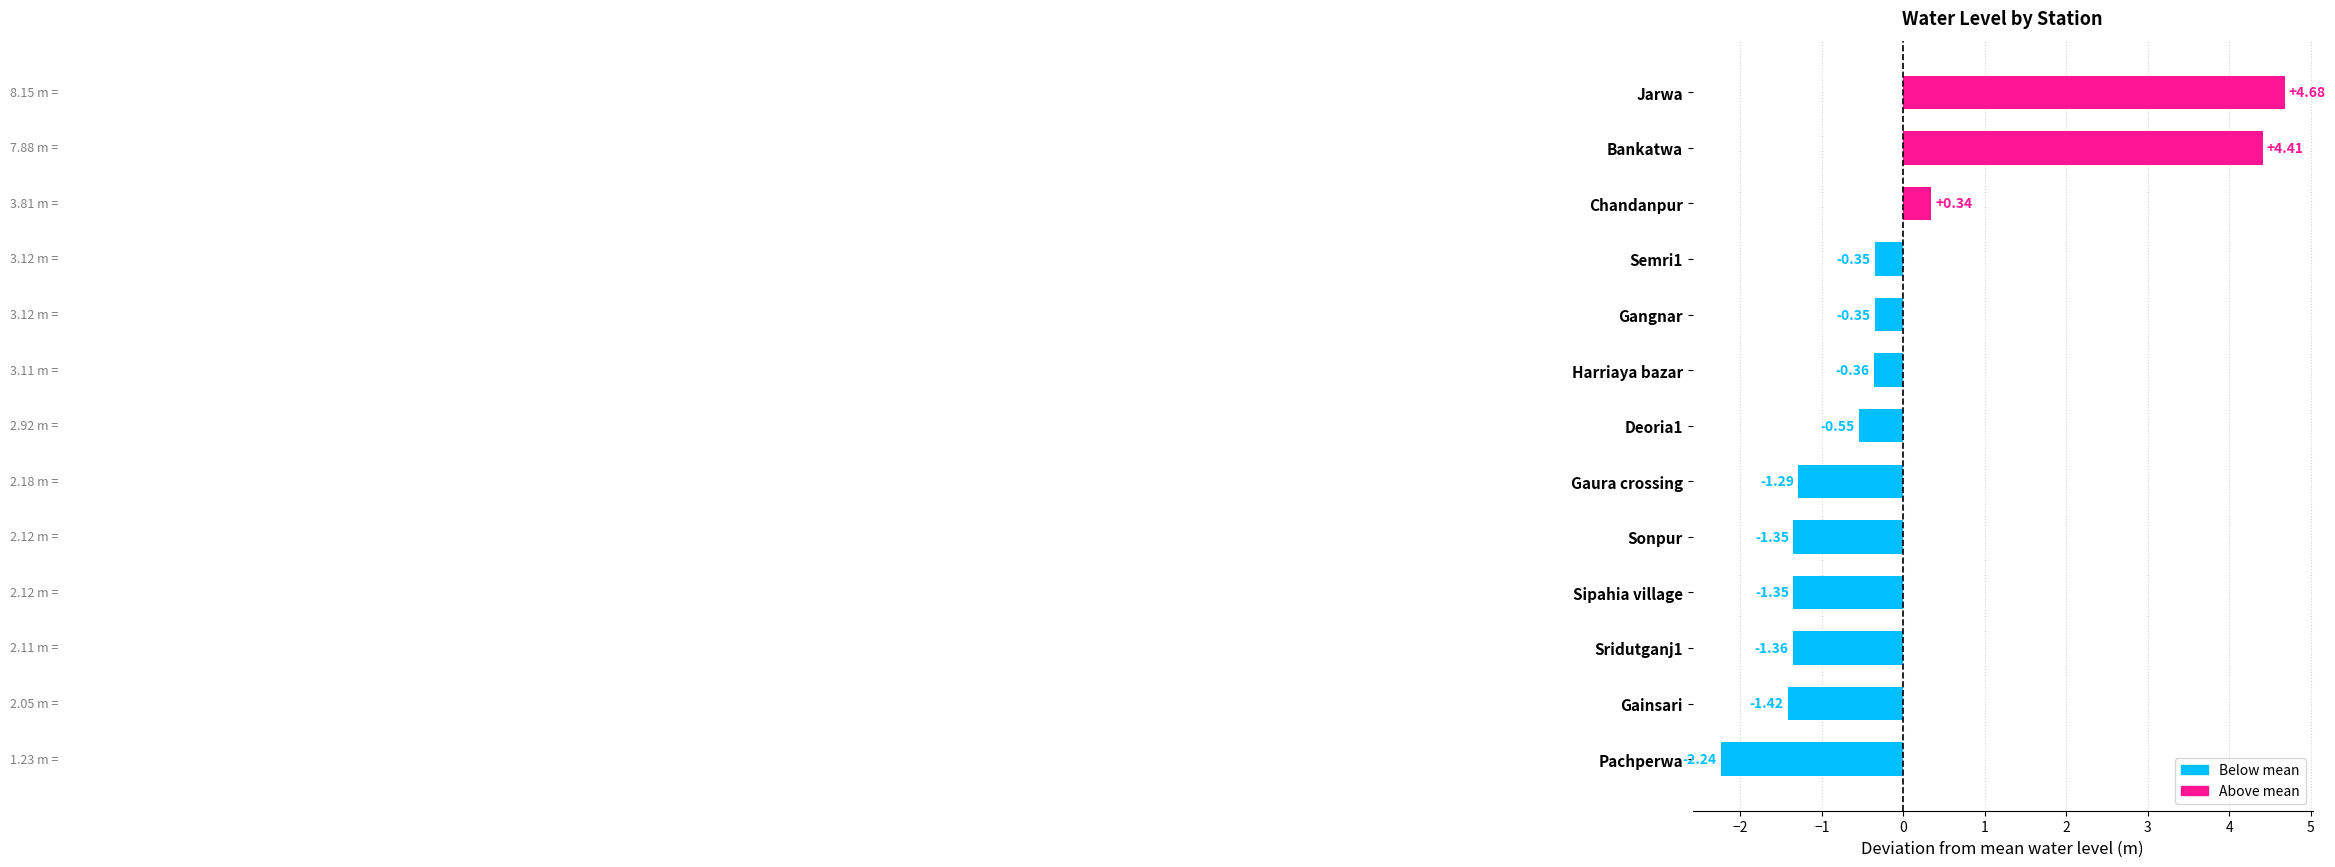

Where is the data nearest to the value 1?

Chandanpur